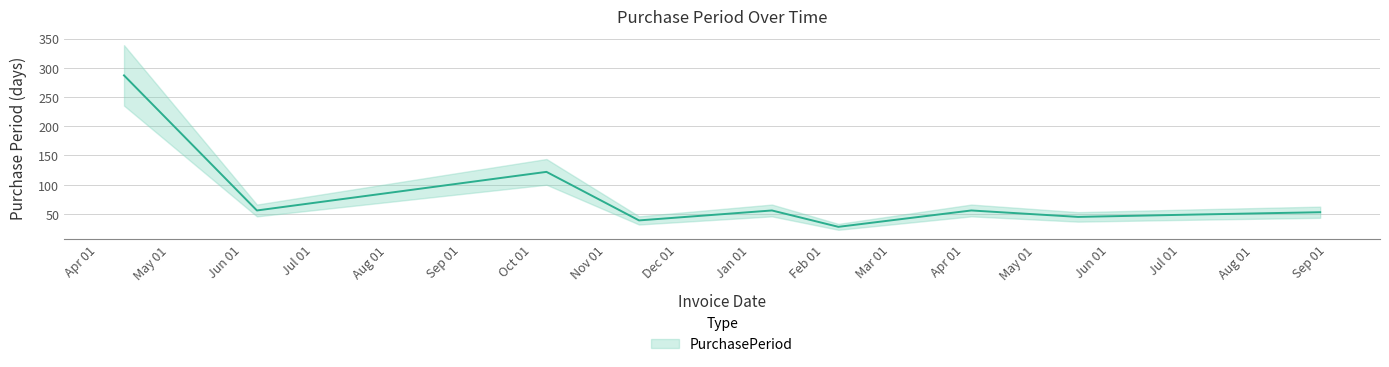

What position from the left is 2016-10-07?

3